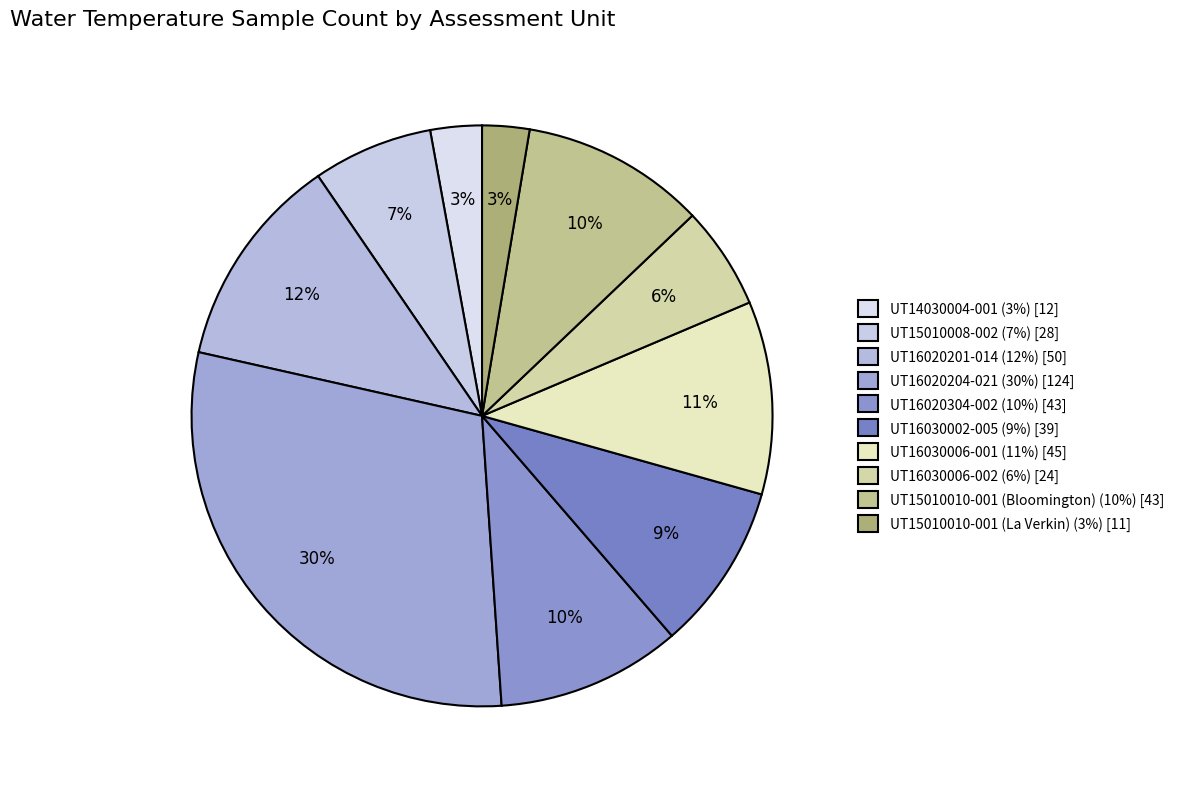

Is there a majority slice in this chart?

No